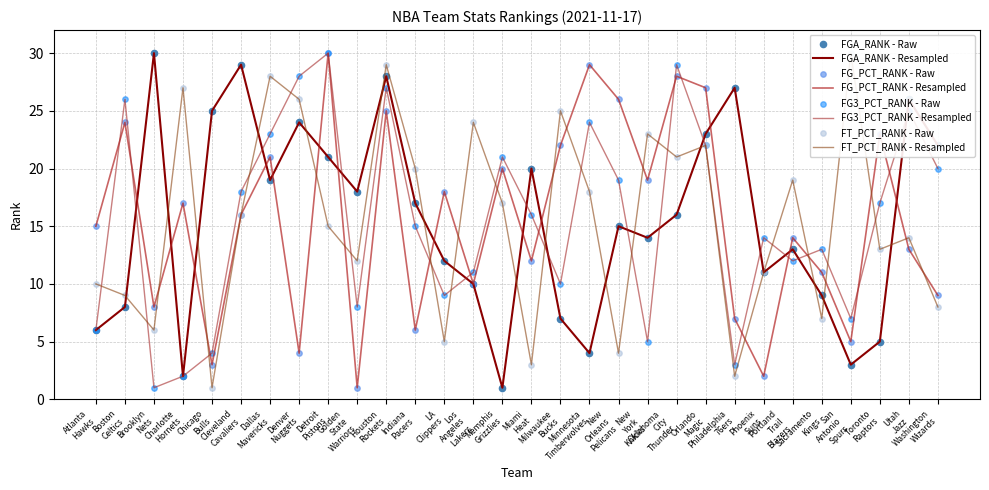

At how many categories does at least one series exceed 21?

21